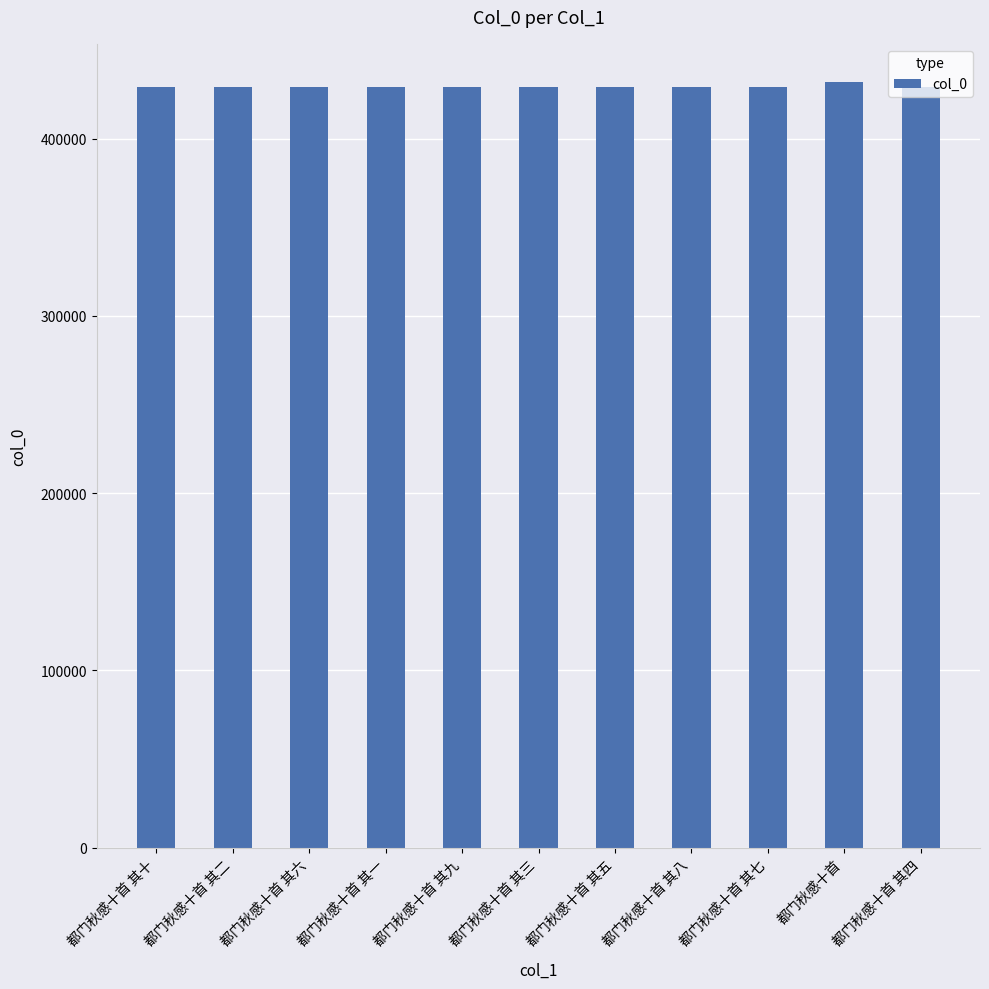

The chart shows a value of 559299 at 都门秋感十首 其四. True or false?

False